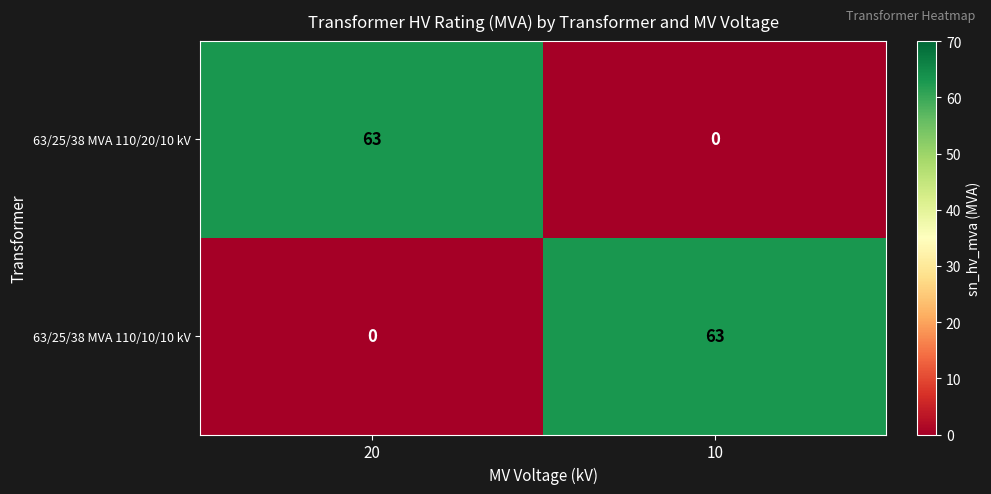

At how many categories does at least one series exceed 54?

2